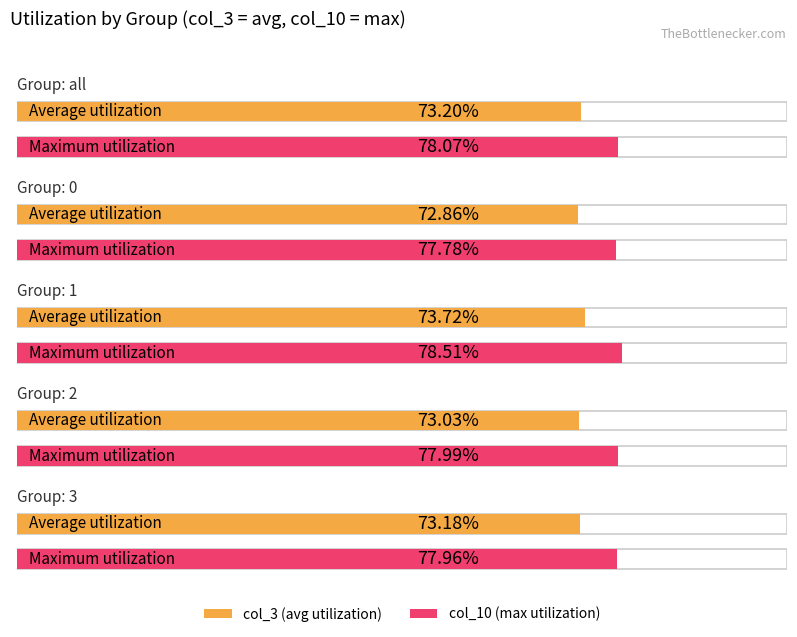

Does the chart contain stacked bars?

No